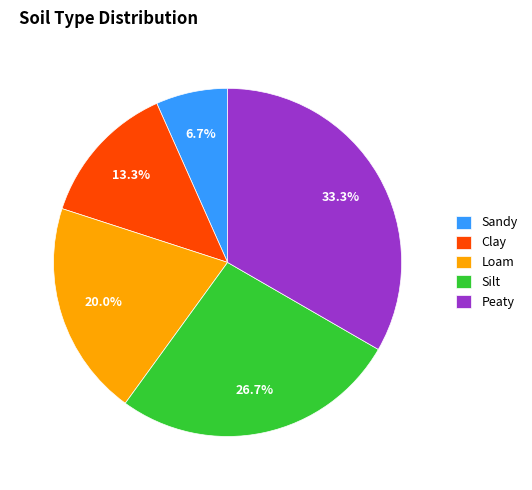

How many slices are in this pie chart?

5